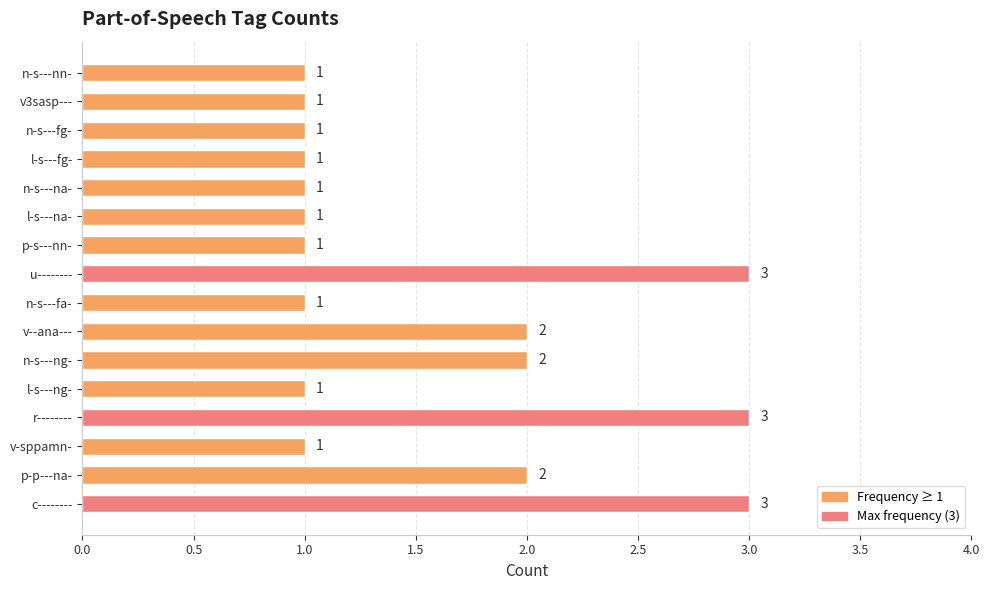

Does the chart contain any negative values?

No